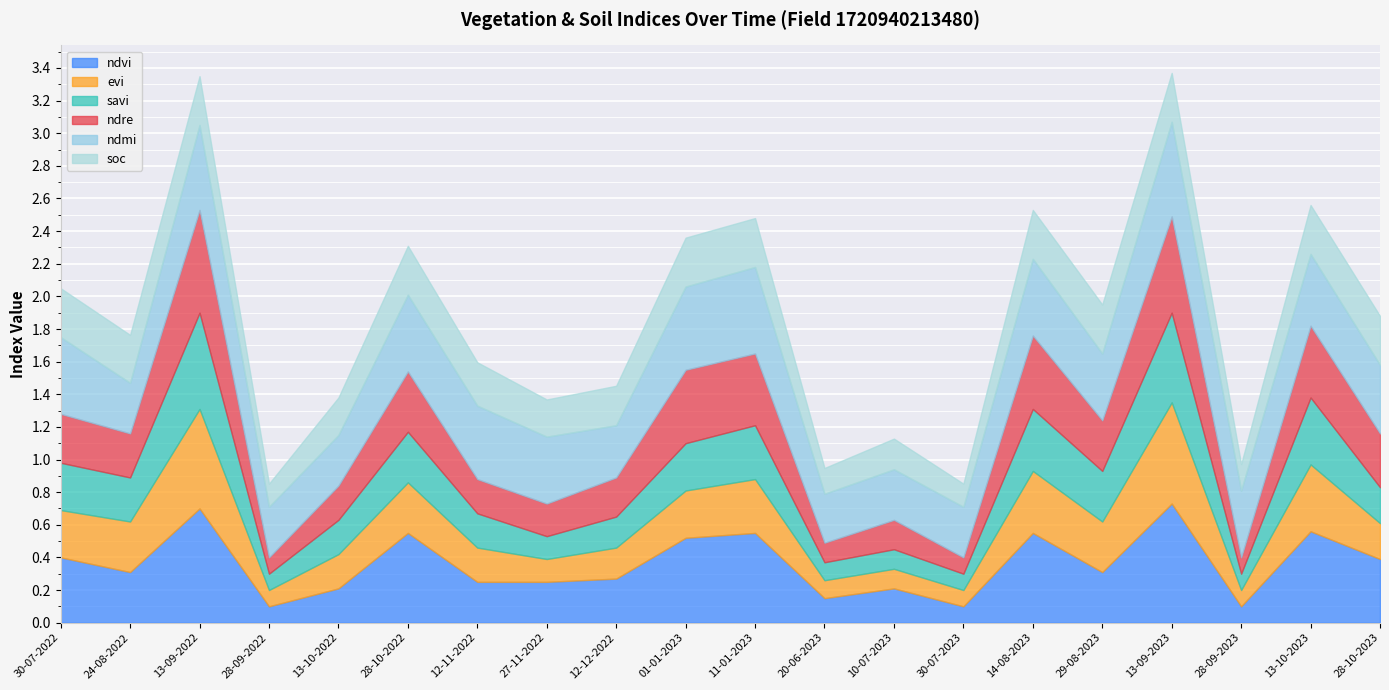

At which category does soc reach its first local peak?

13-09-2022